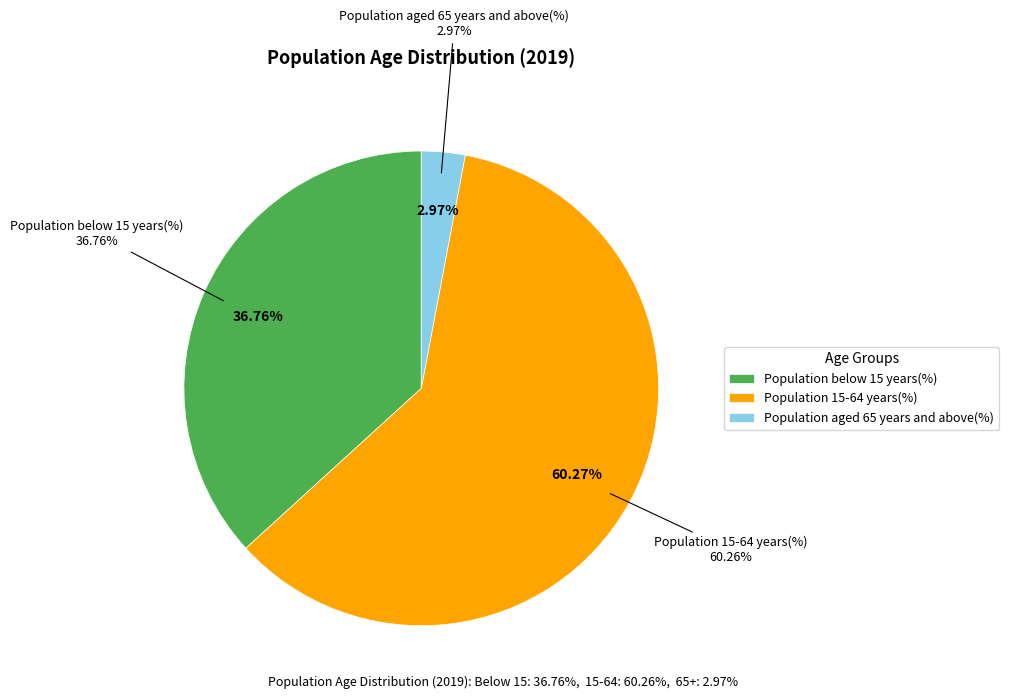

Combined, what portion of the pie is Population below 15 years(%) and Population aged 65 years and above(%)?

39.7%